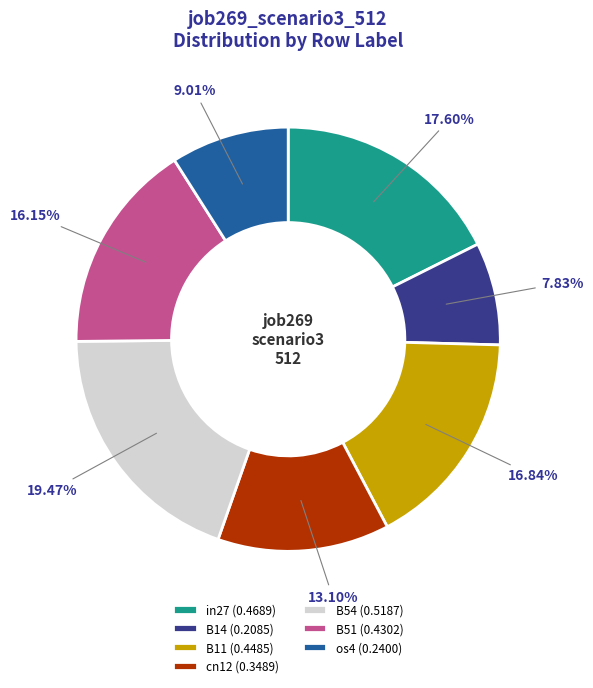

What portion of the pie excludes in27?

82.4%